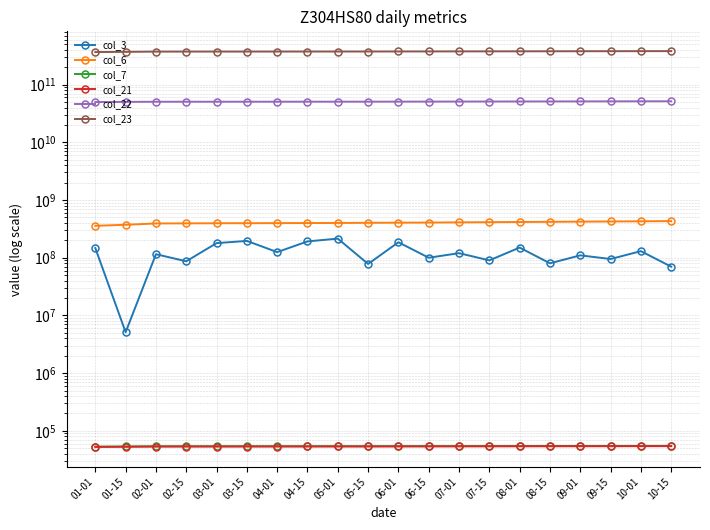

Is the value of col_6 at 07-01 greater than the value of col_7 at 09-01?

Yes